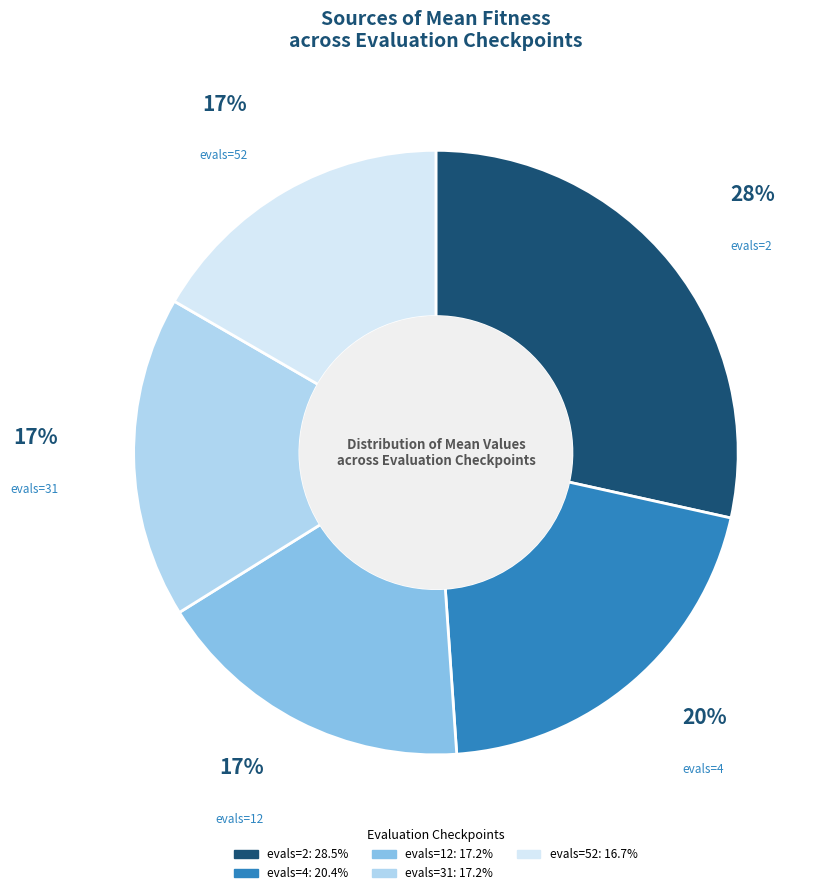

How many slices are in this pie chart?

5